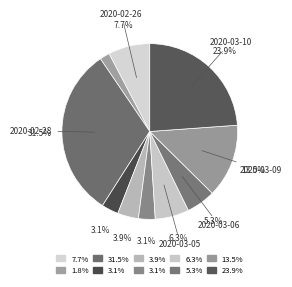

Which category has the smallest portion of the pie?

2020-02-27